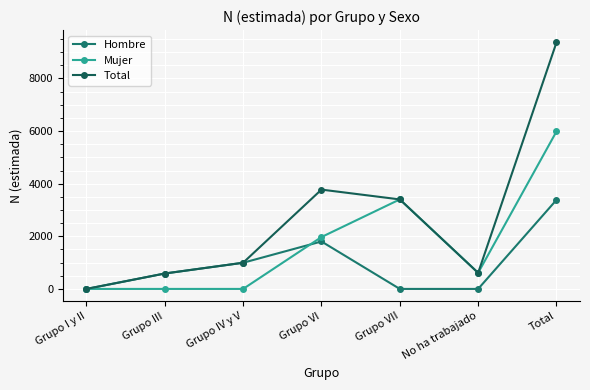

Which series changed the most between Grupo I y II and No ha trabajado?

Mujer